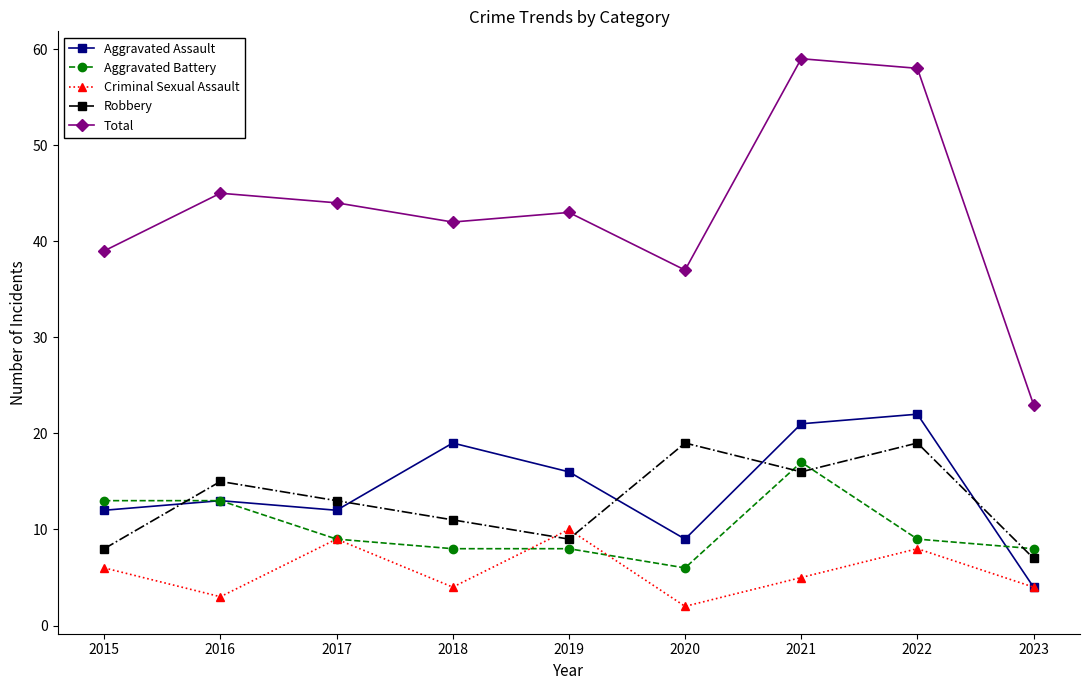

Reading left to right, list all the values displayed in this chart.

Aggravated Assault: 12	13	12	19	16	9	21	22	4
Aggravated Battery: 13	13	9	8	8	6	17	9	8
Criminal Sexual Assault: 6	3	9	4	10	2	5	8	4
Robbery: 8	15	13	11	9	19	16	19	7
Total: 39	45	44	42	43	37	59	58	23